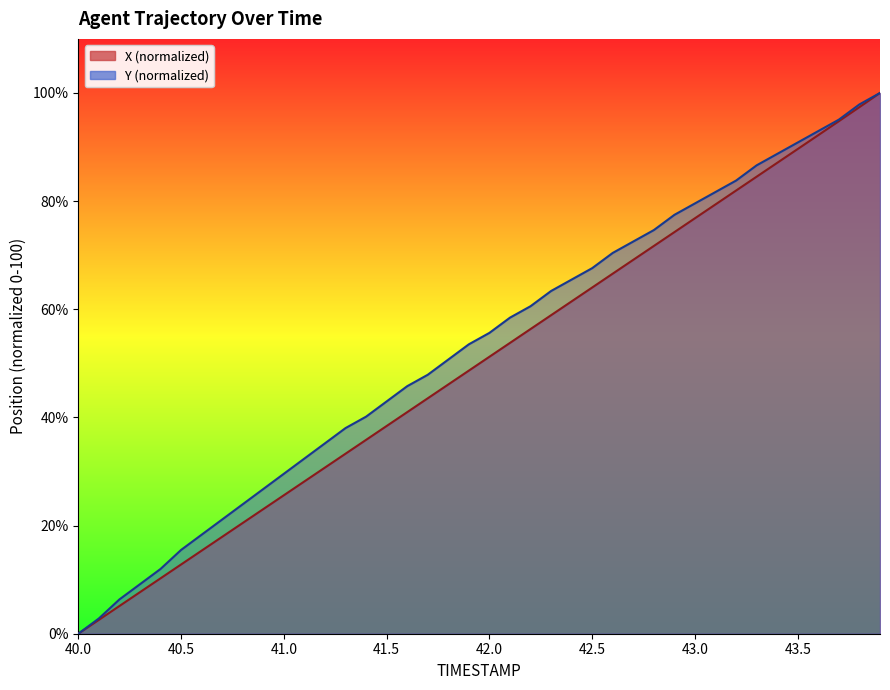

At how many categories does at least one series exceed 24?

31